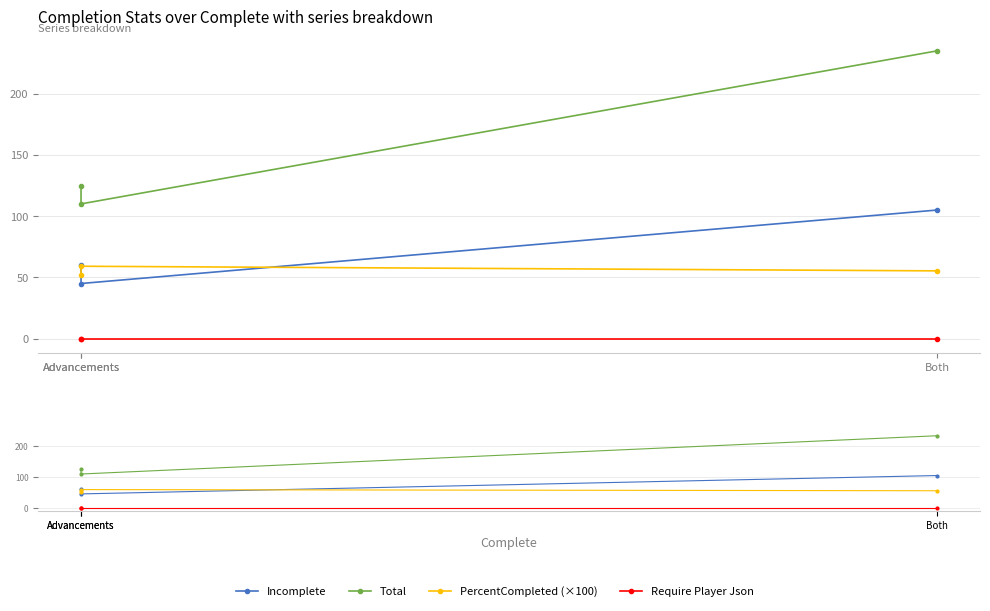

What is the average value of the Incomplete series?

70.0